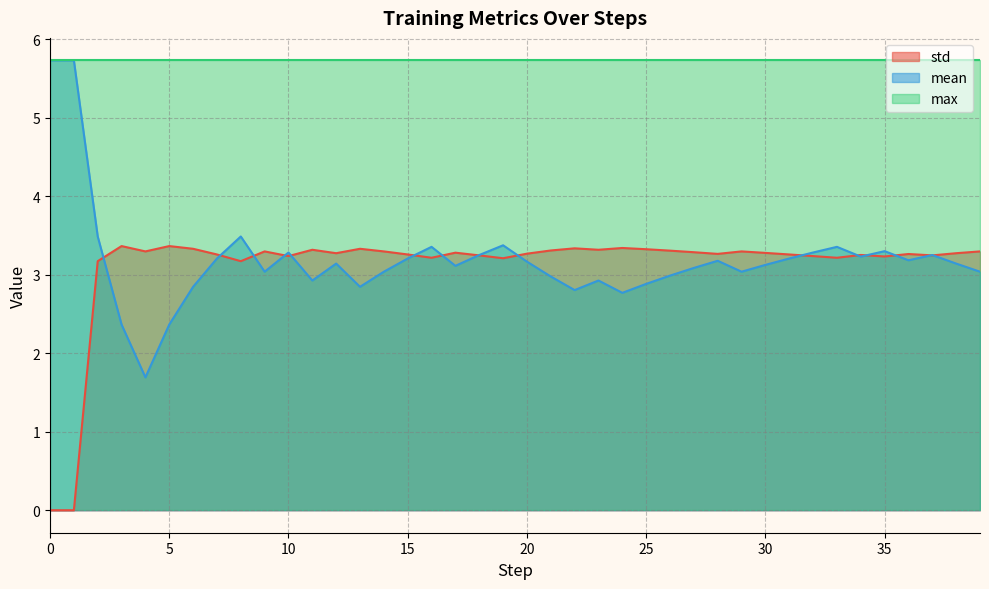

At how many categories does at least one series exceed 3?

40